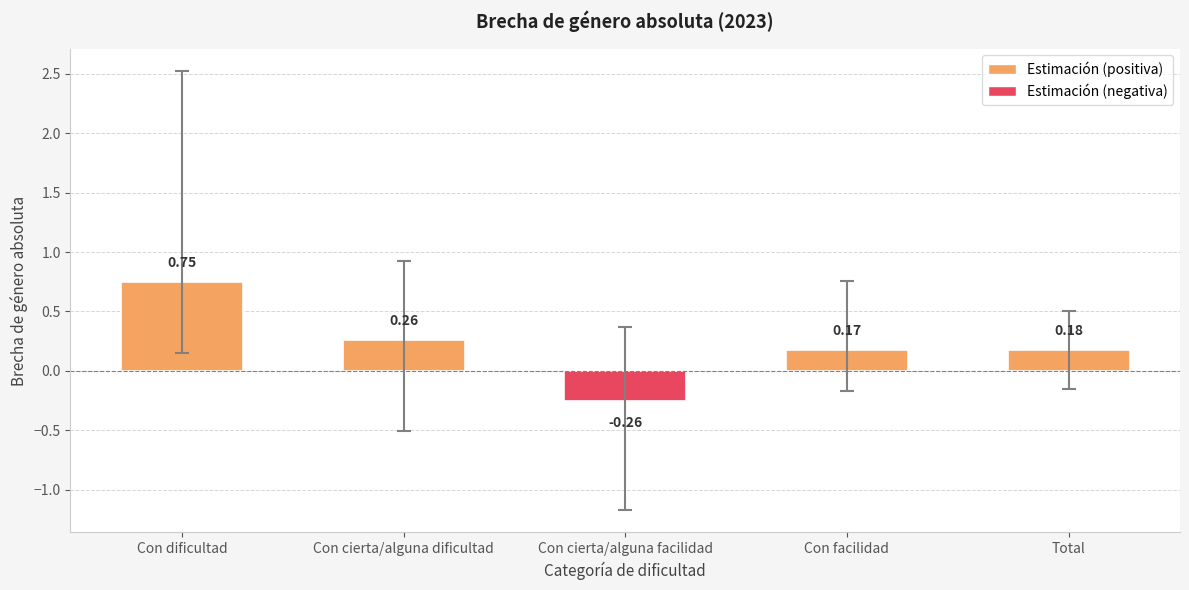

Rank the categories by value from highest to lowest.

Con dificultad, Con cierta/alguna dificultad, Total, Con facilidad, Con cierta/alguna facilidad